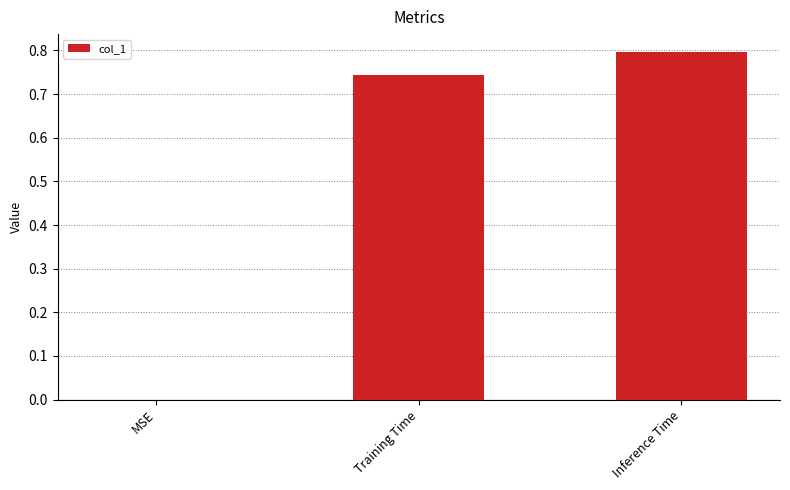

What is the average value?

0.5